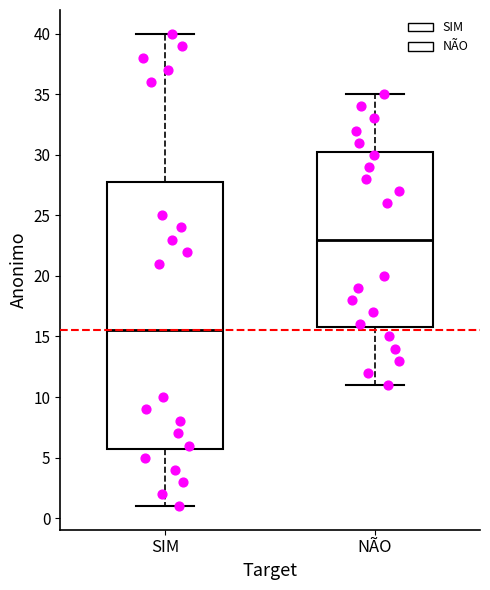

Where does the lower whisker of the box for SIM end on the y-axis? The values are not printed on the chart, so give them approximately, as read against the axis.

1.0